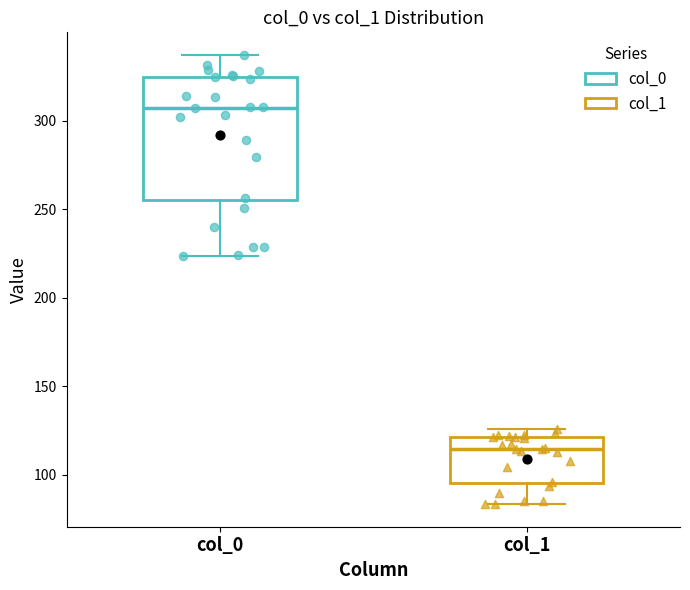

Reading left to right, read every box against the y-axis: the position of its median line, the range the box covers, and the ends of its whiskers. The values are not printed on the chart, so give them approximately, as read against the axis.

col_0: median 305, box 255 to 325, whiskers 225 to 335
col_1: median 115, box 95 to 120, whiskers 85 to 125